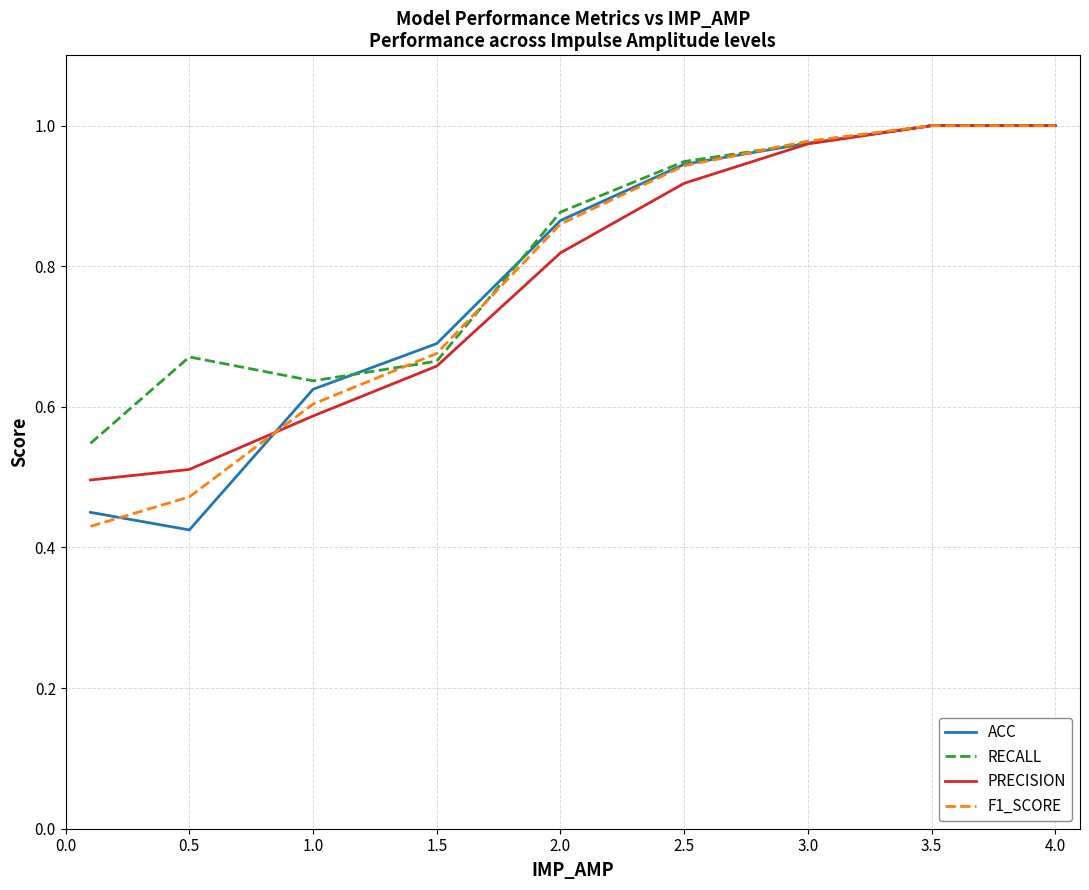

What is the highest value of the RECALL series?

1.0